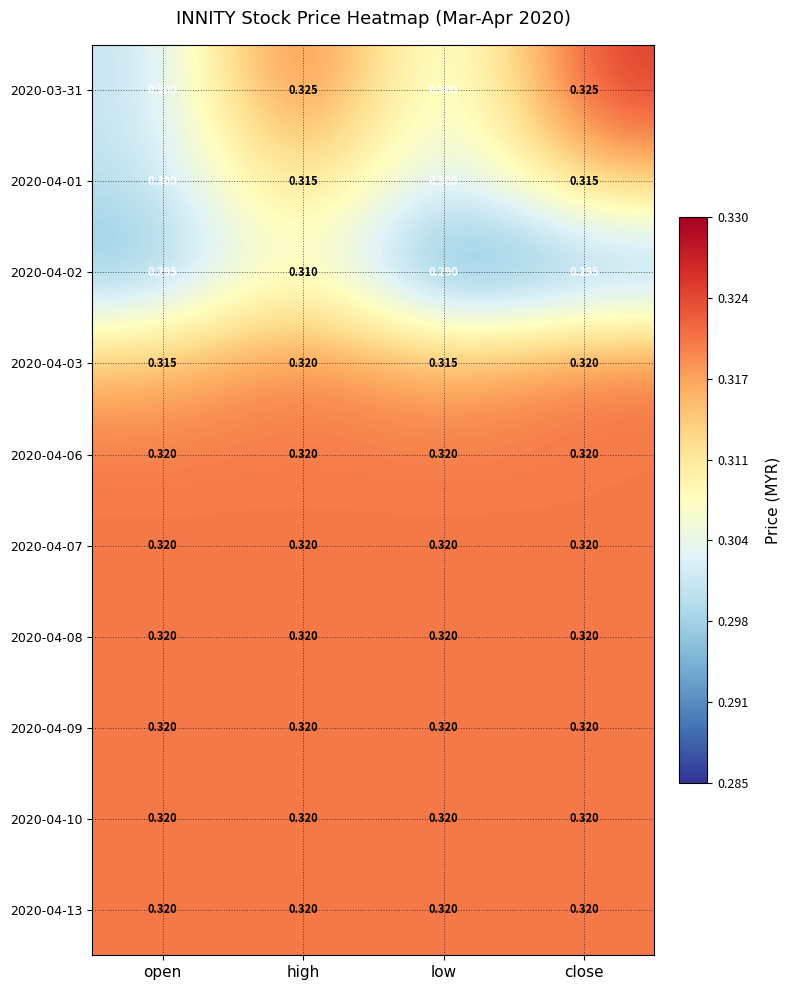

At which category is the sum across all series the highest?

high